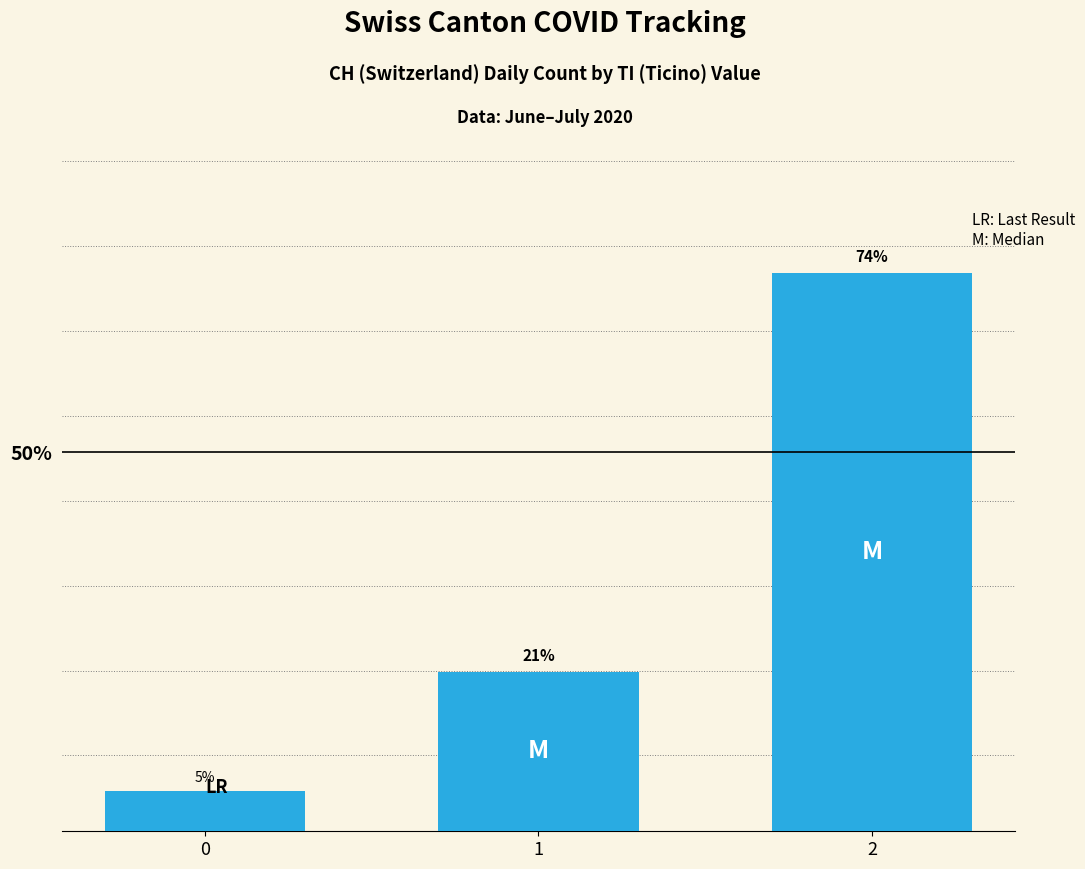

The value at 0 is 0.0. True or false?

False